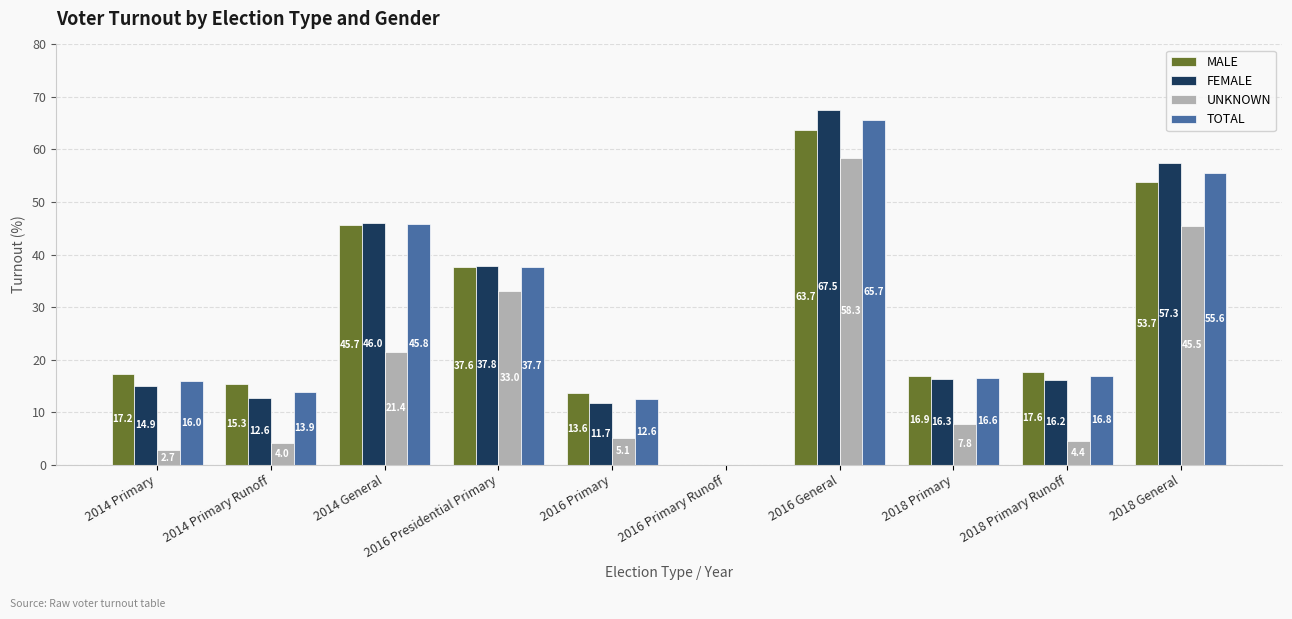

How many values in FEMALE are above zero?

9